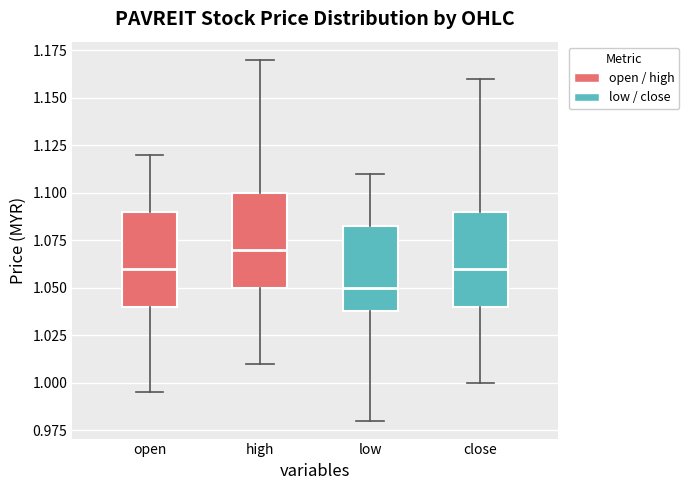

Where does the upper whisker of the box for open end on the y-axis? The values are not printed on the chart, so give them approximately, as read against the axis.

1.120